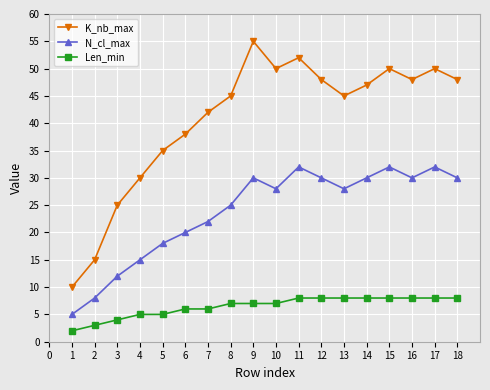

What is the sum of the K_nb_max values at 17 and 9?

105